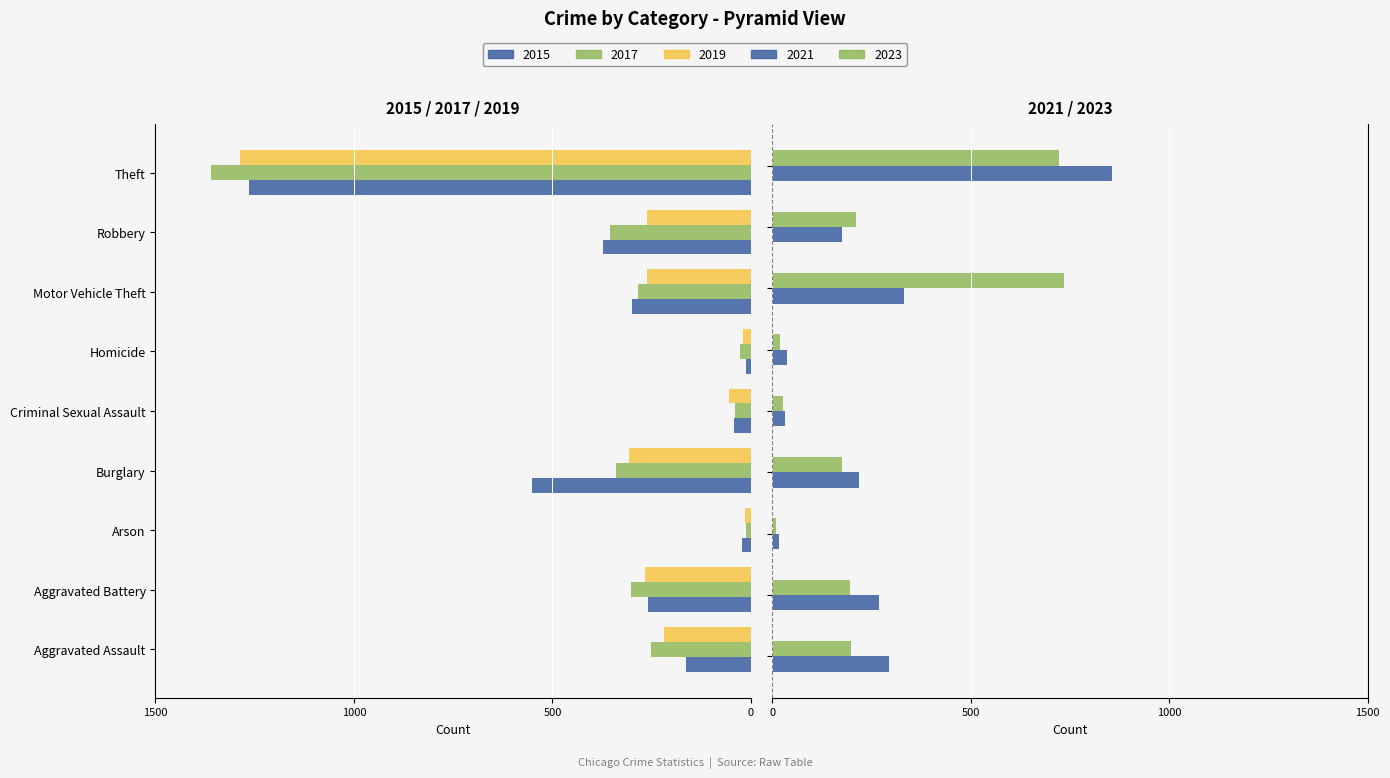

Is it true that 2017 equals -95 at Motor Vehicle Theft?

False